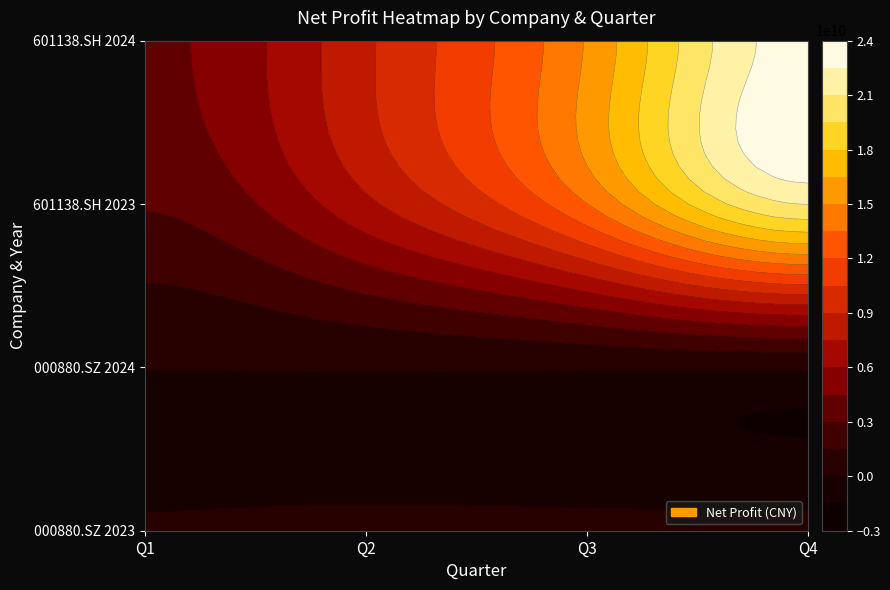

What is the change in value from 000880.SZ_2023 to 601138.SH_2024?

+23049989904.8